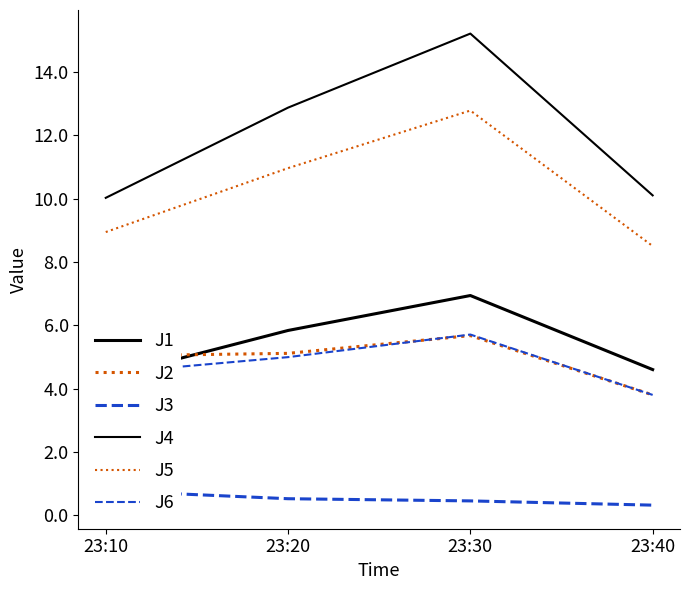

What is the total value across all series at 23:20?

40.3